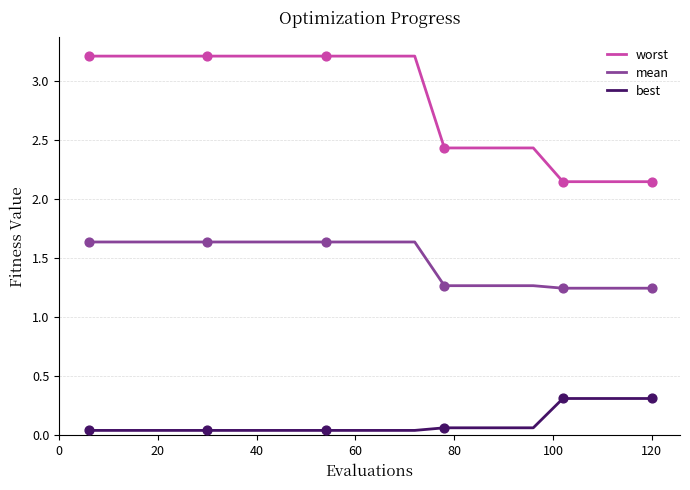

What are all the series names shown in the legend?

worst, mean, best